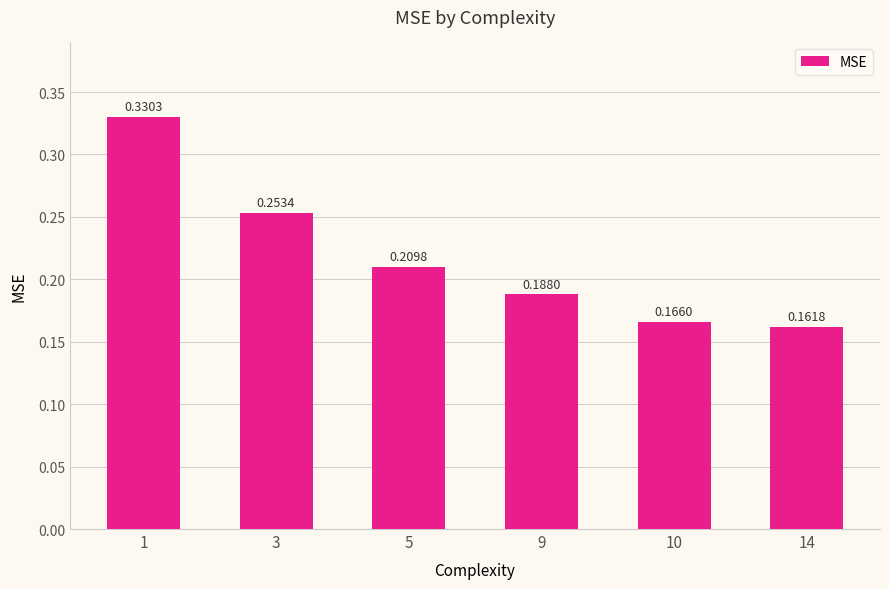

List the labels in order of value, smallest first.

14, 10, 9, 5, 3, 1